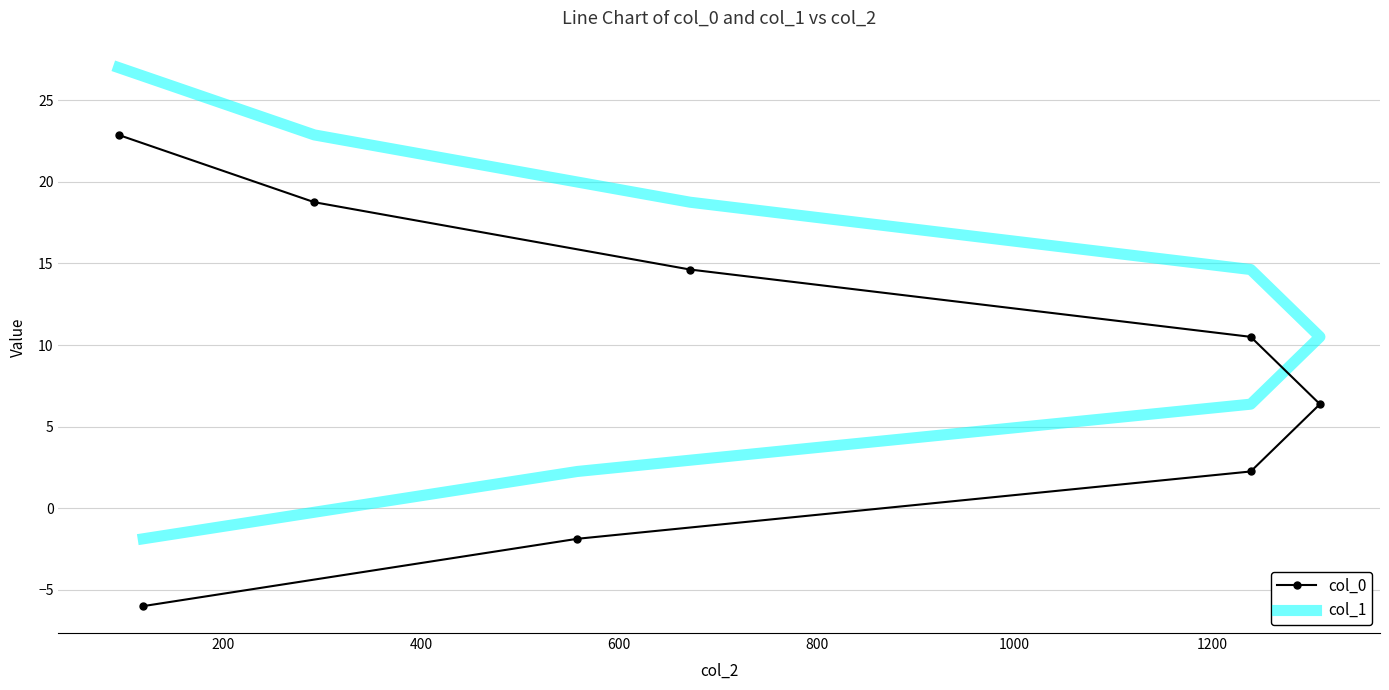

True or false: col_0 and col_1 intersect in this chart.

False